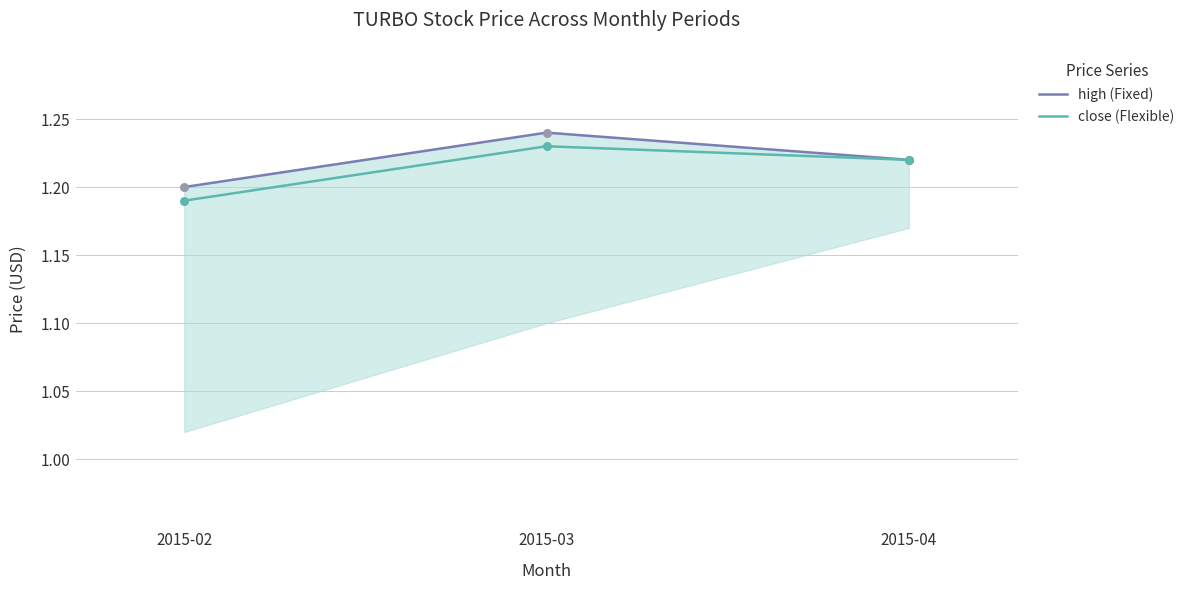

At which category is the sum across all series the highest?

2015-03